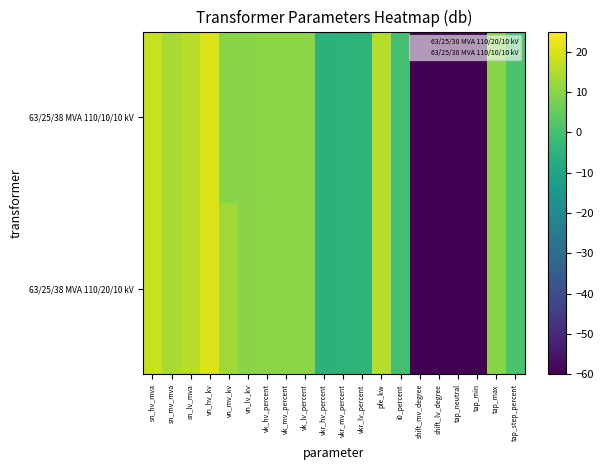

Rank the series by their average value, from highest to lowest.

63/25/38 MVA 110/20/10 kV, 63/25/38 MVA 110/10/10 kV